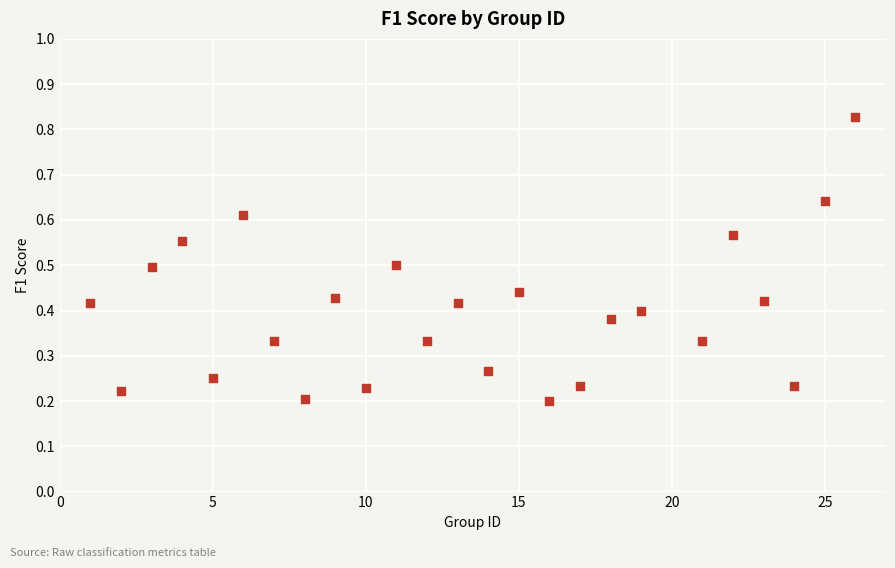

What is the range of X values (max minus min)?

25.0